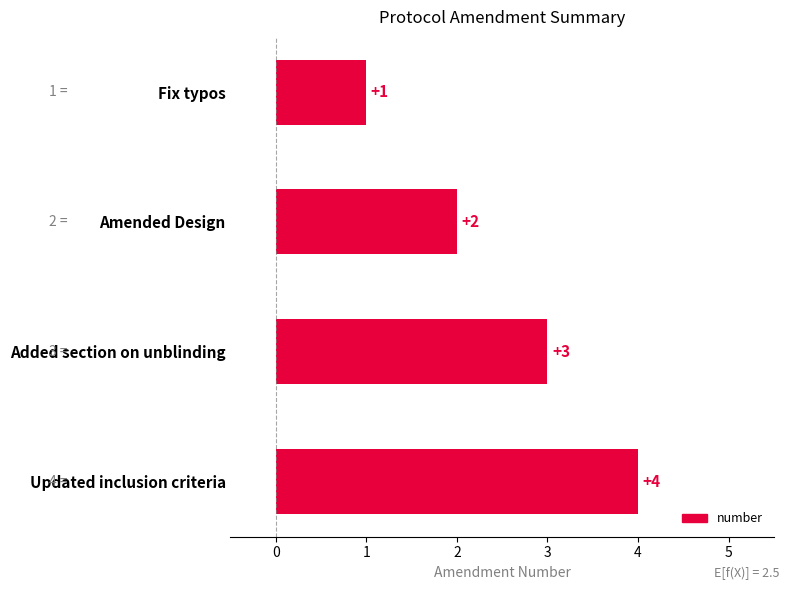

How many distinct data groups are displayed?

1